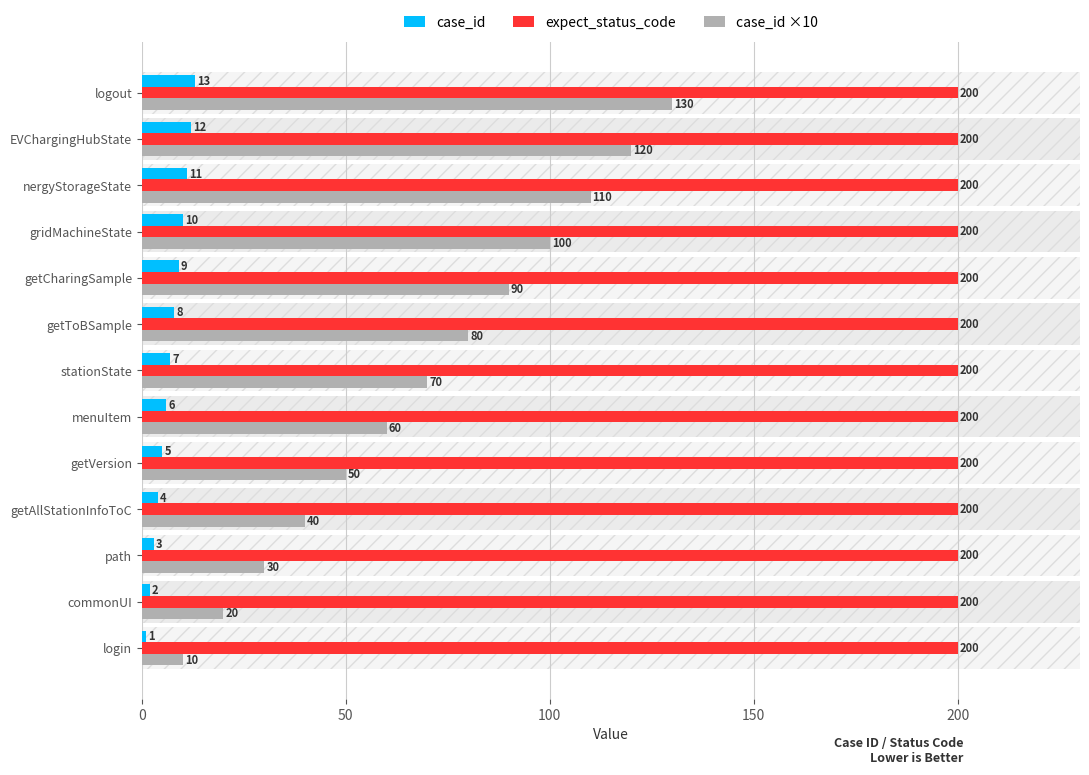

At which category is the sum across all series the highest?

logout